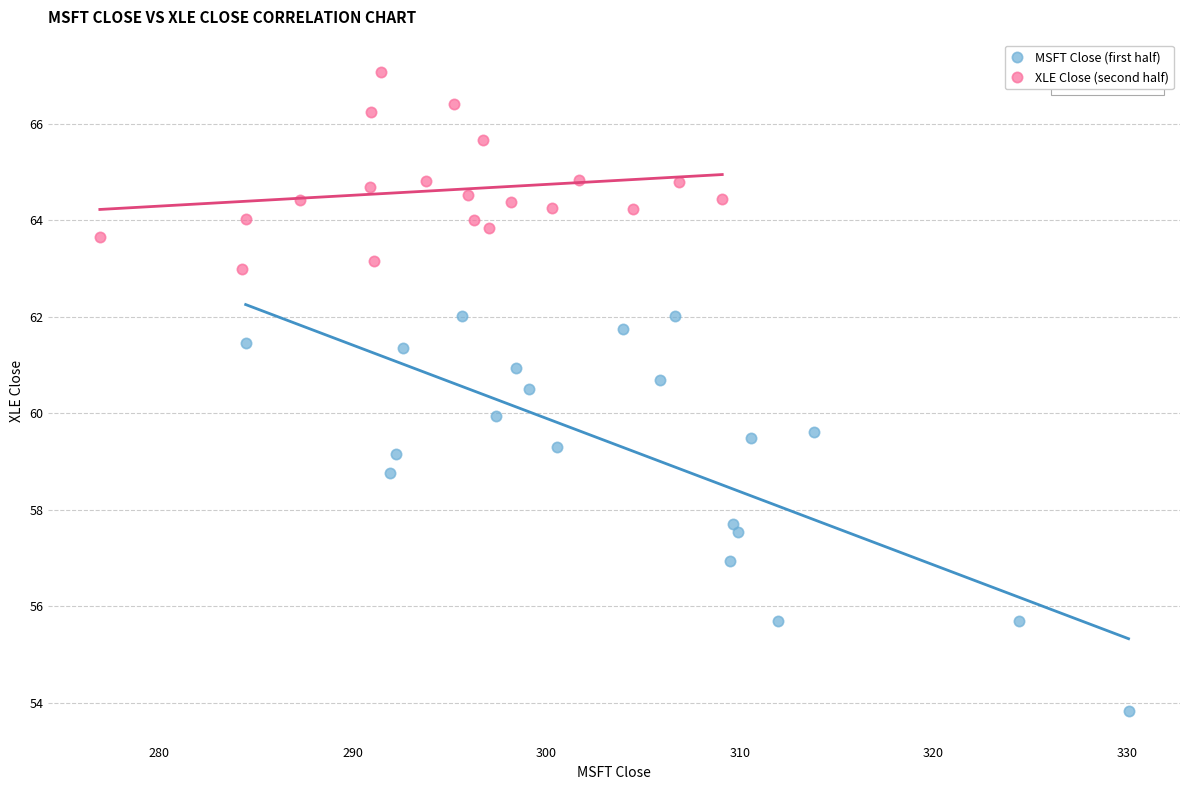

Which series reaches the minimum Y coordinate?

MSFT Close (first half)